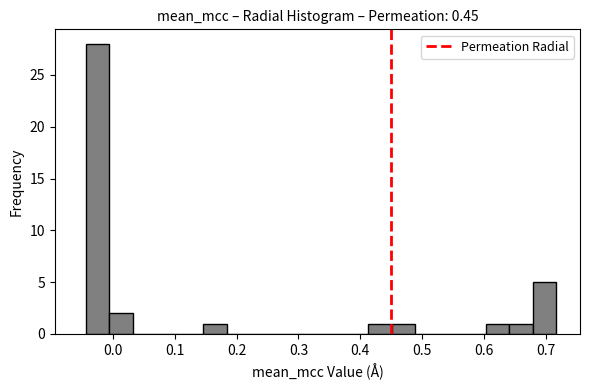

Around what value on the x-axis is the tallest bar? Give the approximate position of its centre, as read against the axis.

-0.02